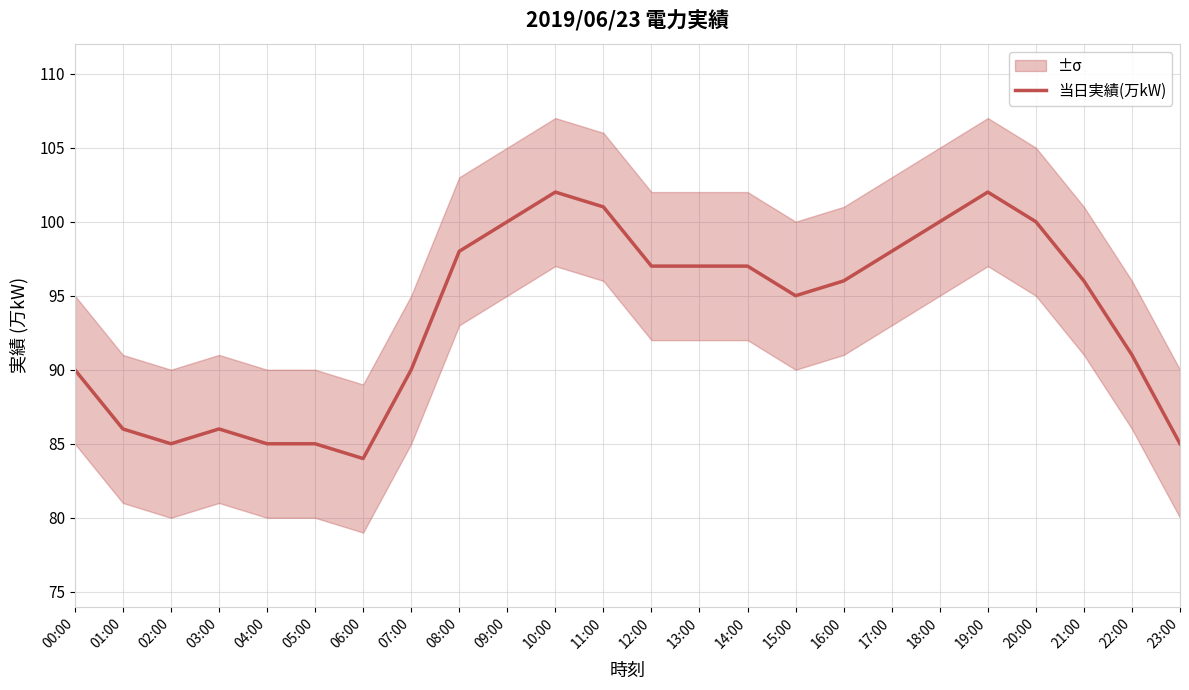

How many lines are shown in the chart?

1